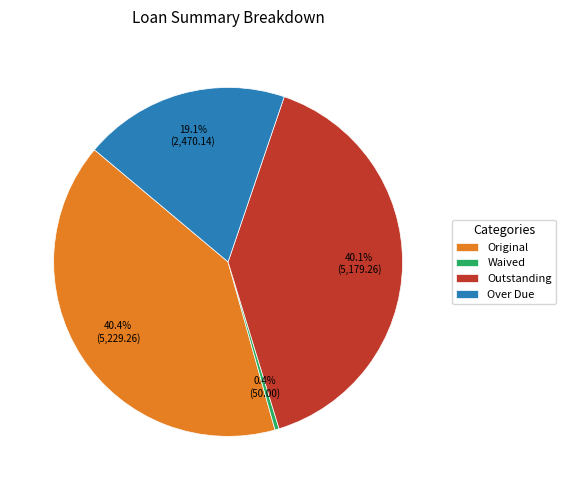

Which has a higher value, Original or Waived?

Original